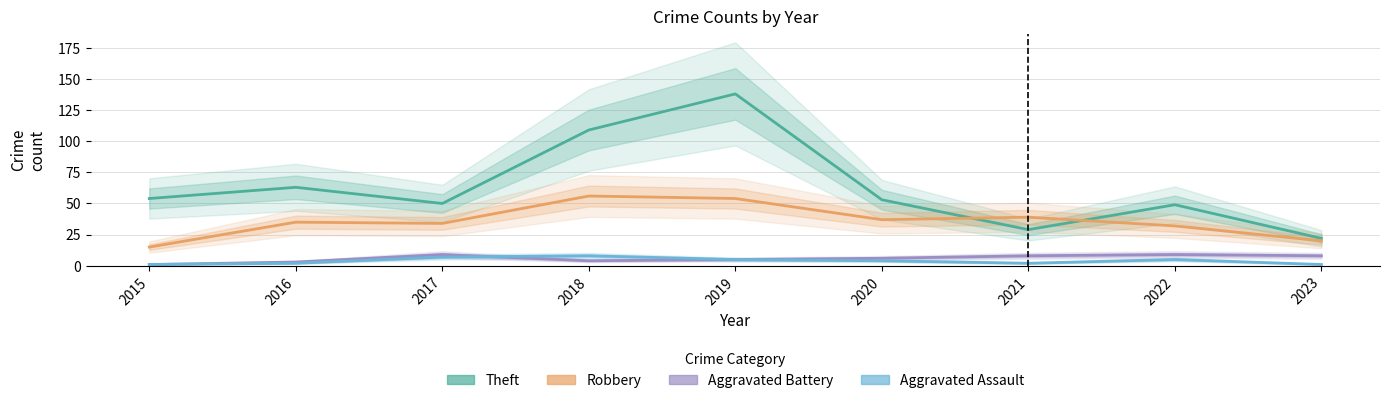

How many lines are shown in the chart?

4